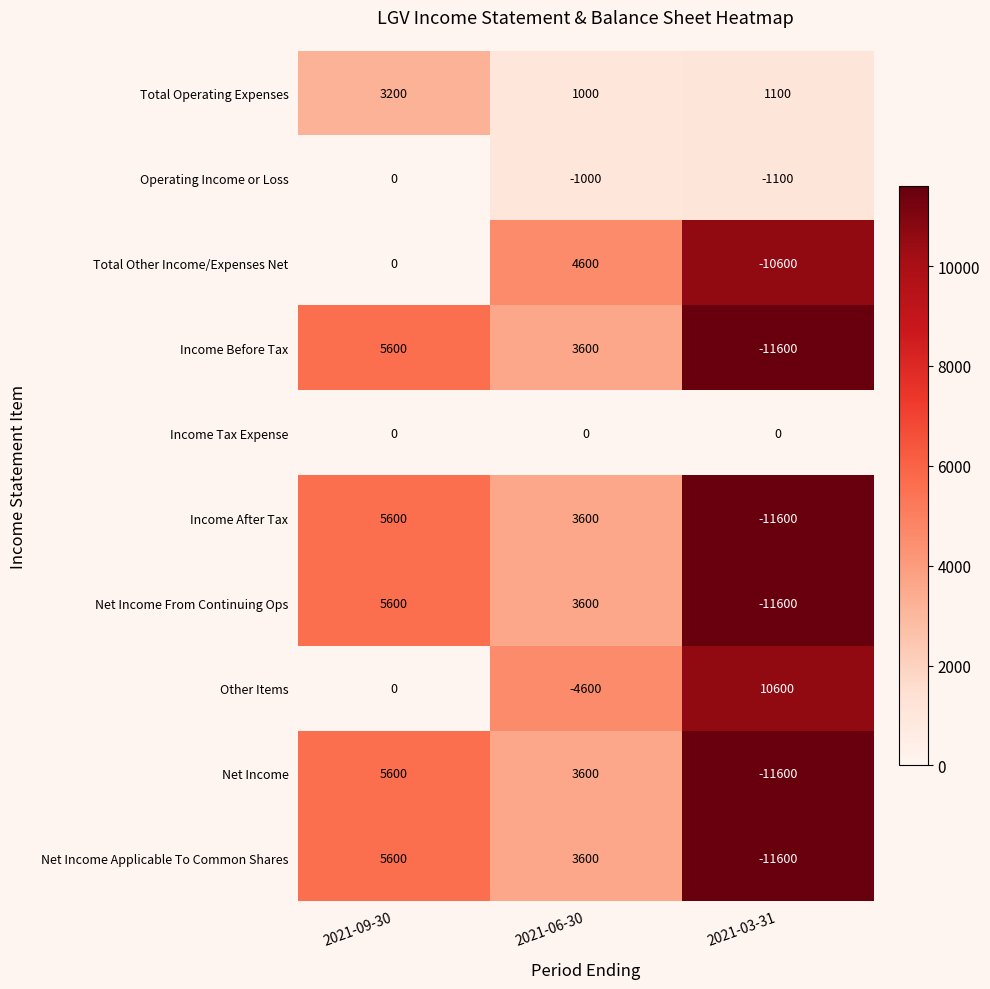

At which label is Income Before Tax closest to -3000?

2021-06-30